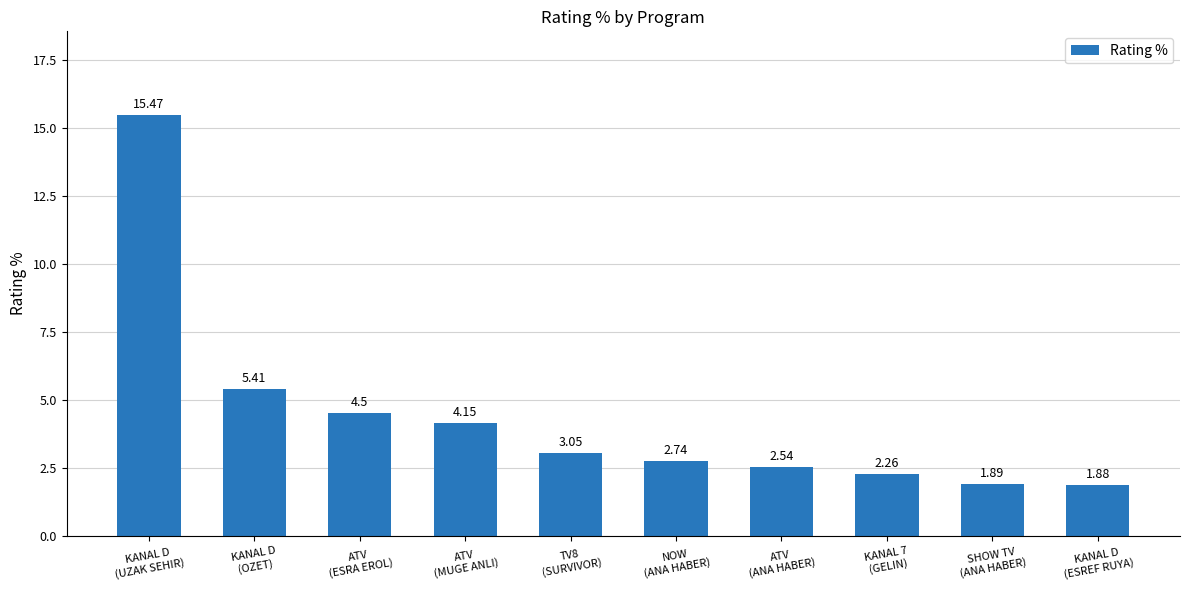

What is the average value?

4.4